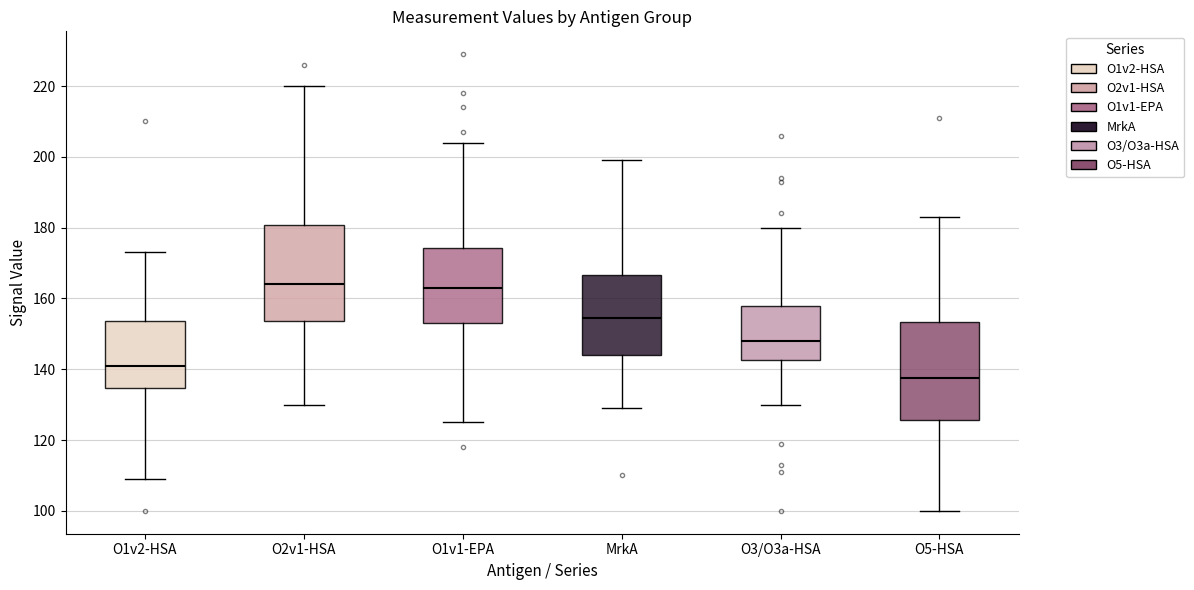

Which box has the lowest median line?

O5-HSA